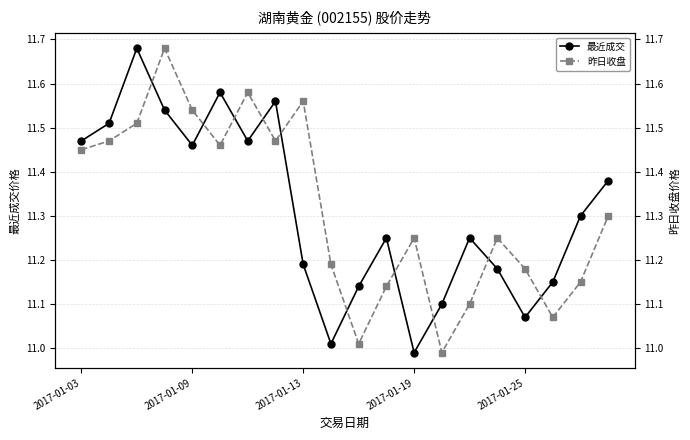

At which label does 最近成交 first exceed 11?

2017-01-03